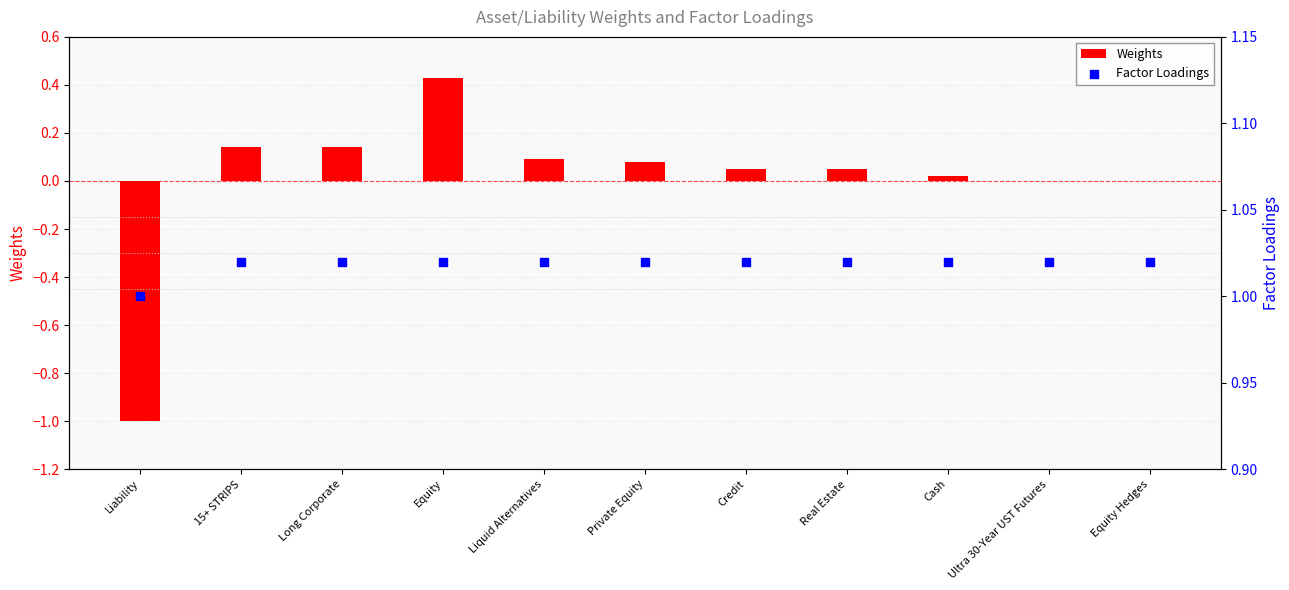

Which series contains the lowest Y value?

Weights